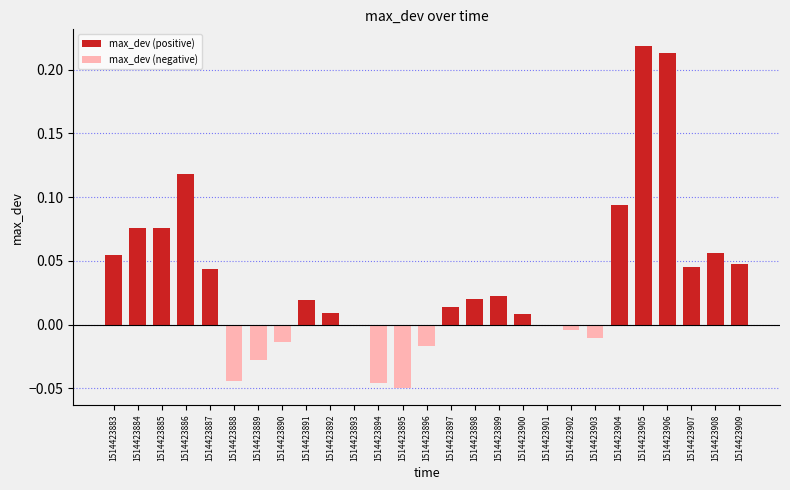

What is the total value across all series at 1514423905?

0.2